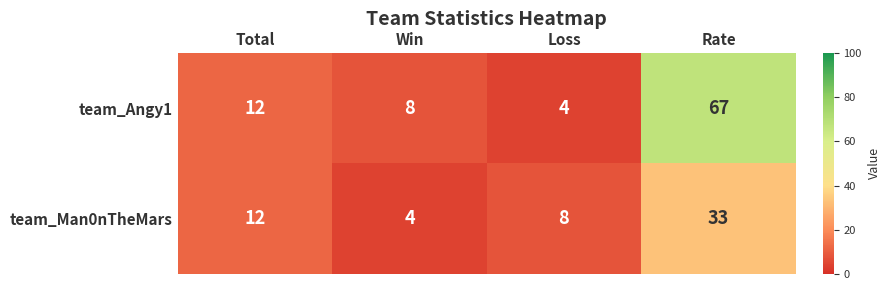

What is the difference between the second highest and second lowest values in the team_Man0nTheMars series?

4